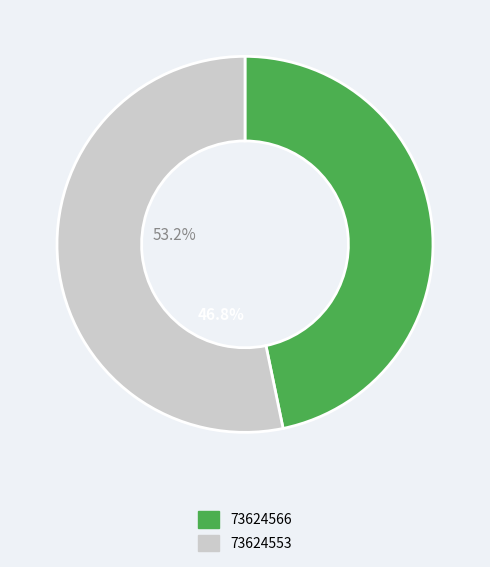

How many segments does this pie chart have?

2